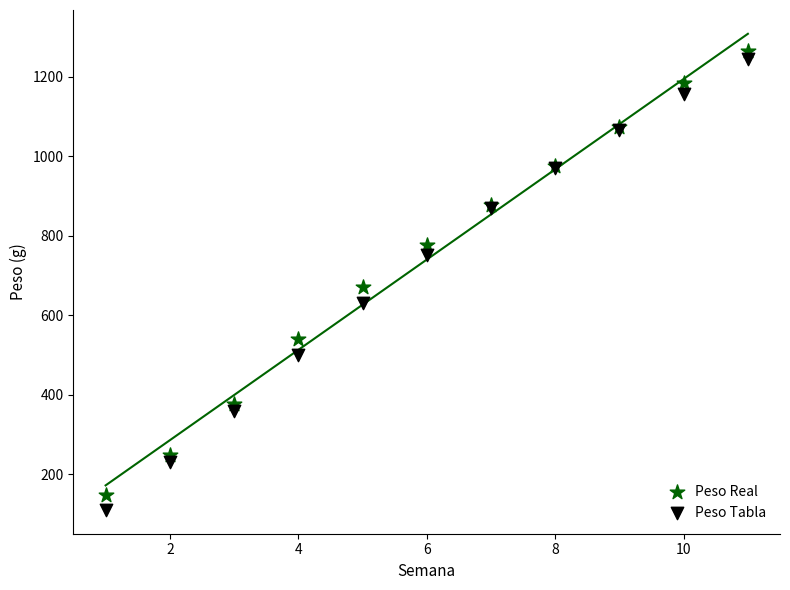

What are all the series names shown in the legend?

Peso Real, Peso Tabla